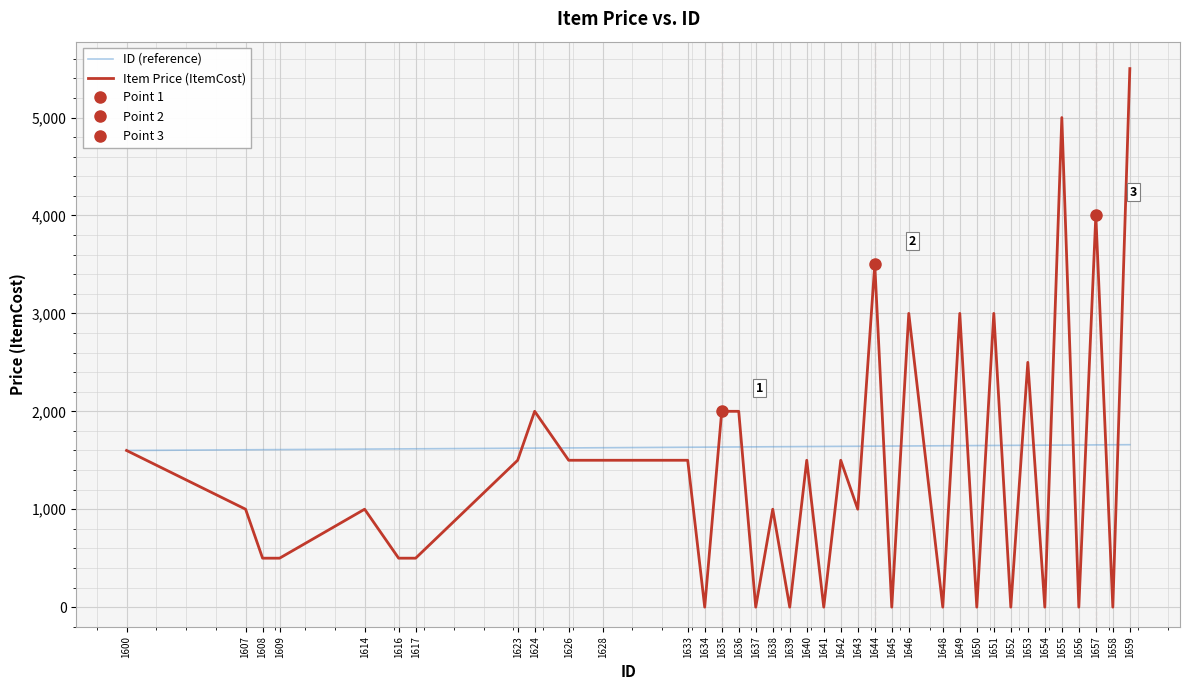

The ID (reference) series shows 2882 at 1634. True or false?

False